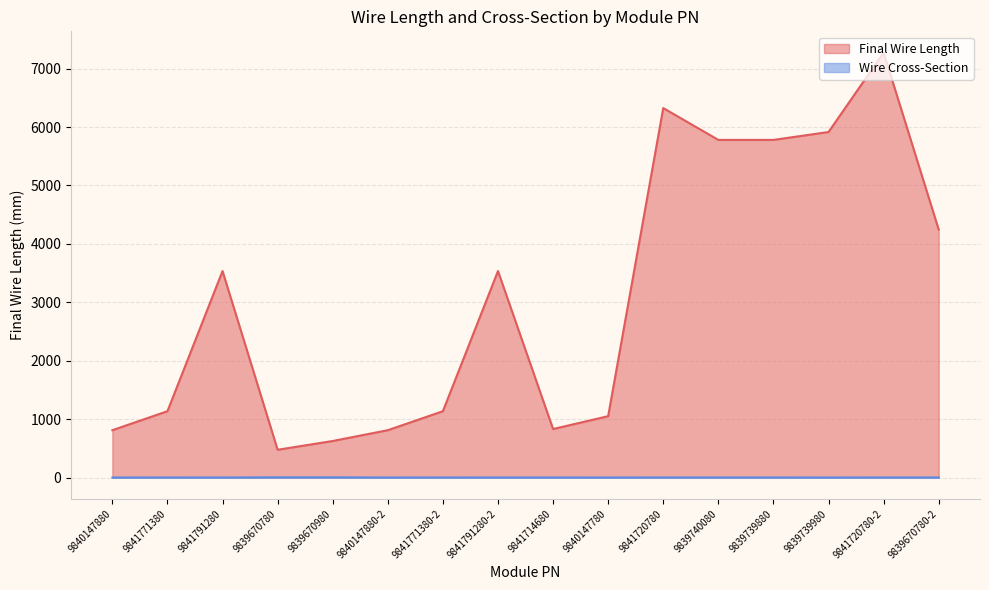

What is the difference between the maximum and second lowest values in the Wire Cross-Section series?

2.9